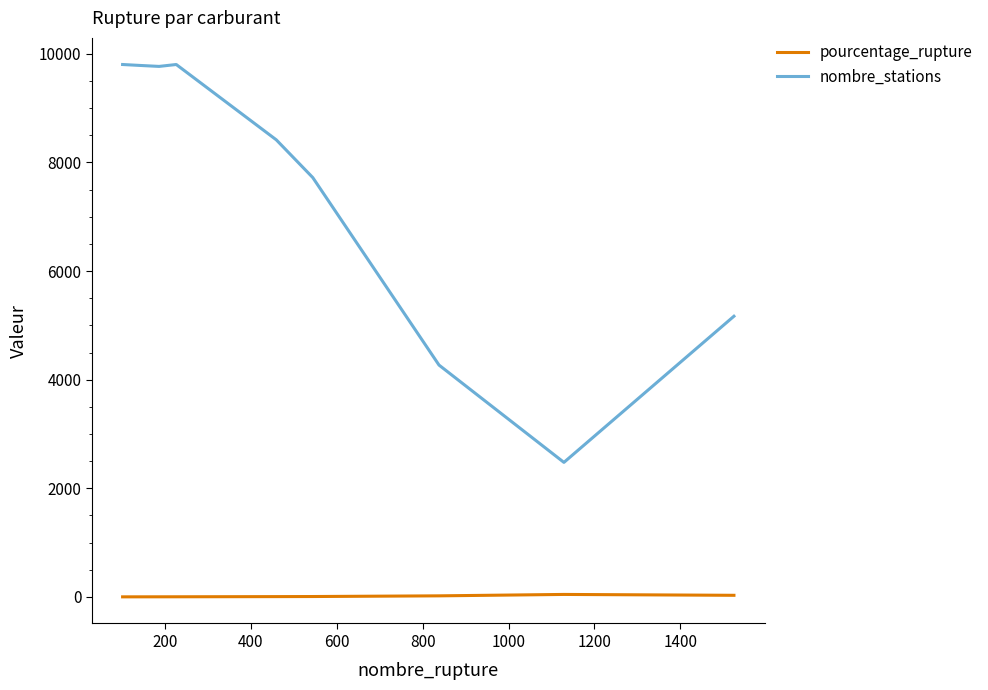

True or false: nombre_stations and pourcentage_rupture intersect in this chart.

False